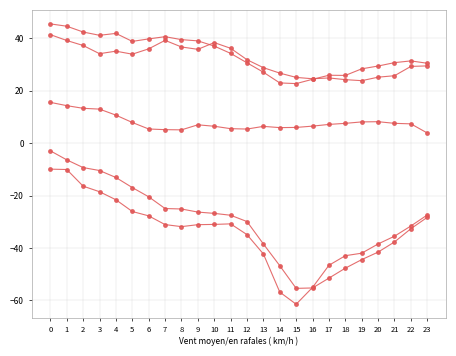

Reading right to left, transcribe all the data shown in this chart.

ATT8: 23=3.9	22=7.4	21=7.6	20=8.2	19=8.1	18=7.6	17=7.2	16=6.5	15=6.0	14=6.0	13=6.4	12=5.4	11=5.6	10=6.5	9=7.0	8=5.1	7=5.2	6=5.4	5=7.9	4=10.7	3=13.0	2=13.3	1=14.4	0=15.6
ATT9: 23=30.5	22=31.4	21=30.8	20=29.5	19=28.4	18=25.9	17=26.0	16=24.4	15=22.8	14=23.0	13=27.1	12=30.7	11=34.3	10=37.1	9=39.1	8=39.6	7=40.7	6=39.8	5=38.9	4=41.9	3=41.2	2=42.5	1=44.7	0=45.6
ATT10: 23=-28.3	22=-32.6	21=-37.7	20=-41.6	19=-44.5	18=-47.7	17=-51.5	16=-55.3	15=-55.4	14=-46.8	13=-38.5	12=-29.9	11=-27.5	10=-26.8	9=-26.3	8=-25.1	7=-24.9	6=-20.5	5=-16.9	4=-13.1	3=-10.4	2=-9.3	1=-6.3	0=-2.9
ATT11: 23=29.5	22=29.3	21=25.8	20=25.2	19=23.9	18=24.3	17=24.9	16=24.6	15=25.1	14=26.8	13=28.9	12=31.9	11=36.3	10=38.4	9=35.9	8=36.8	7=39.3	6=36.0	5=34.0	4=35.2	3=34.2	2=37.3	1=39.2	0=41.5
ATT12: 23=-27.4	22=-31.6	21=-35.5	20=-38.5	19=-42.0	18=-42.9	17=-46.6	16=-55.1	15=-61.5	14=-56.9	13=-42.3	12=-34.9	11=-30.8	10=-31.0	9=-31.1	8=-31.8	7=-31.1	6=-27.7	5=-26.1	4=-21.6	3=-18.5	2=-16.4	1=-10.0	0=-9.9